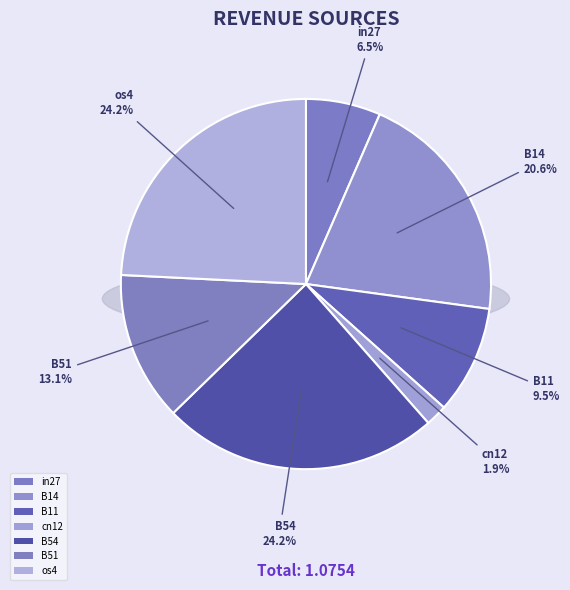

True or false: in27 accounts for 13% of the total.

False